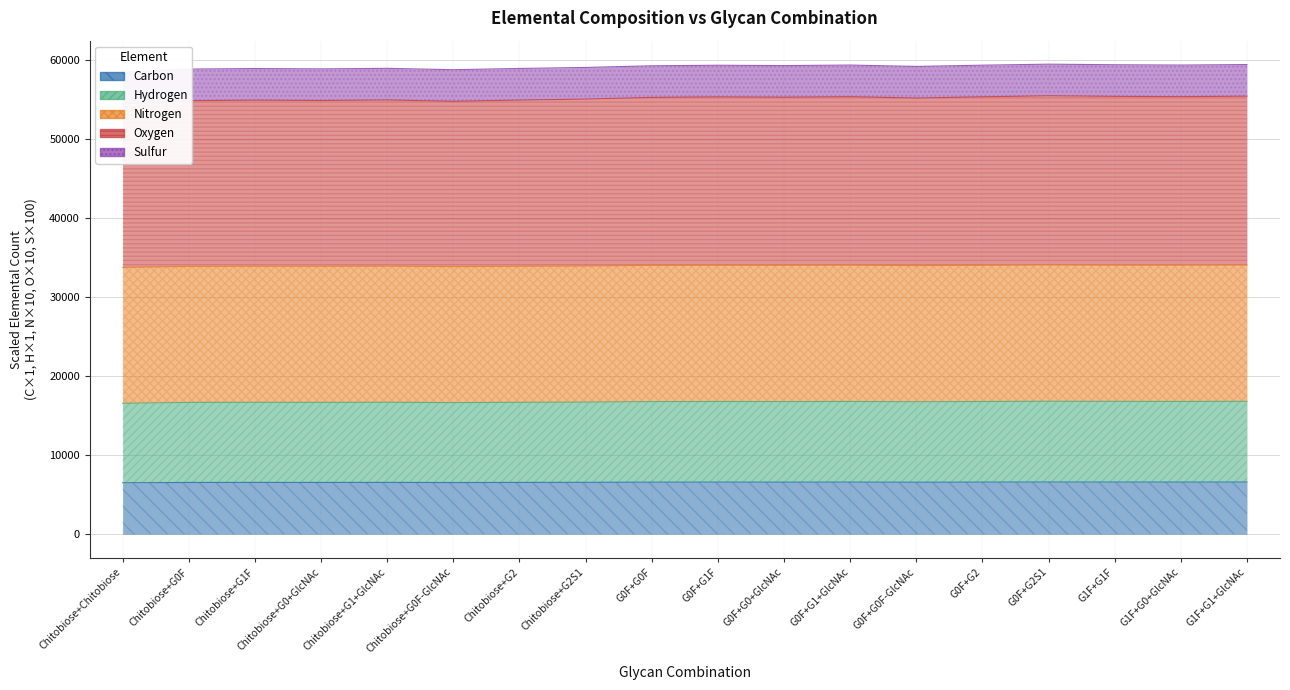

The value of Carbon at G0F+G0+GlcNAc is 6594. True or false?

True